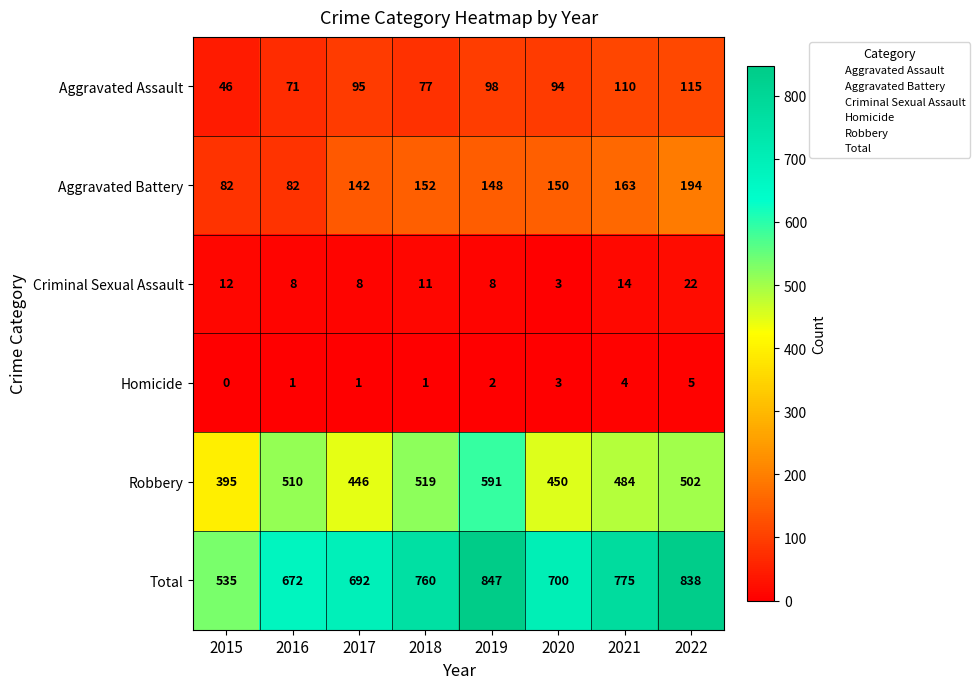

Rank the series by their maximum value, from lowest to highest.

Homicide, Criminal Sexual Assault, Aggravated Assault, Aggravated Battery, Robbery, Total